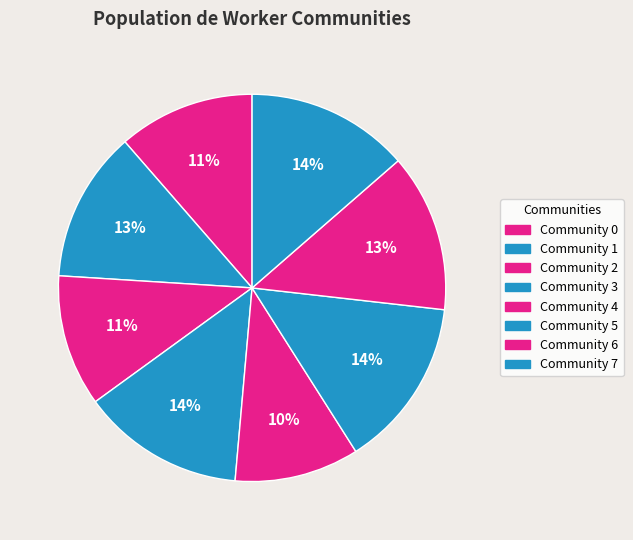

To the nearest percent, what percentage of the pie is Community 6?

13%